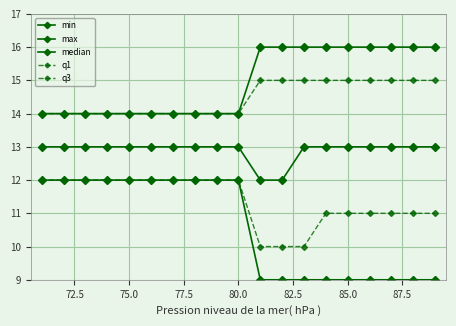

Rank the series by their maximum value, from lowest to highest.

min, q1, median, q3, max